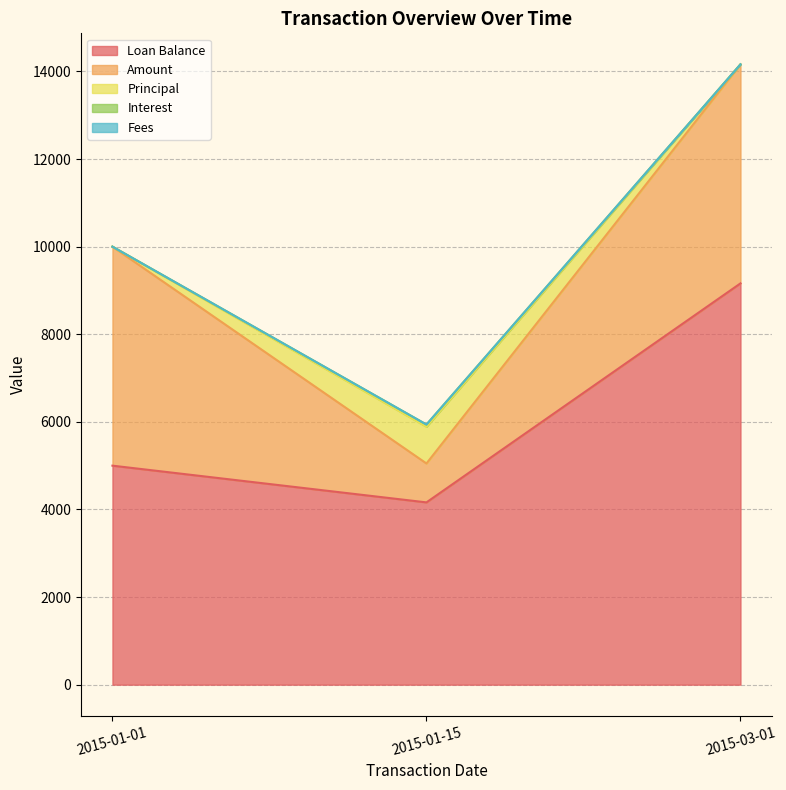

List the series in order of their peak value, lowest first.

Fees, Interest, Principal, Amount, Loan Balance